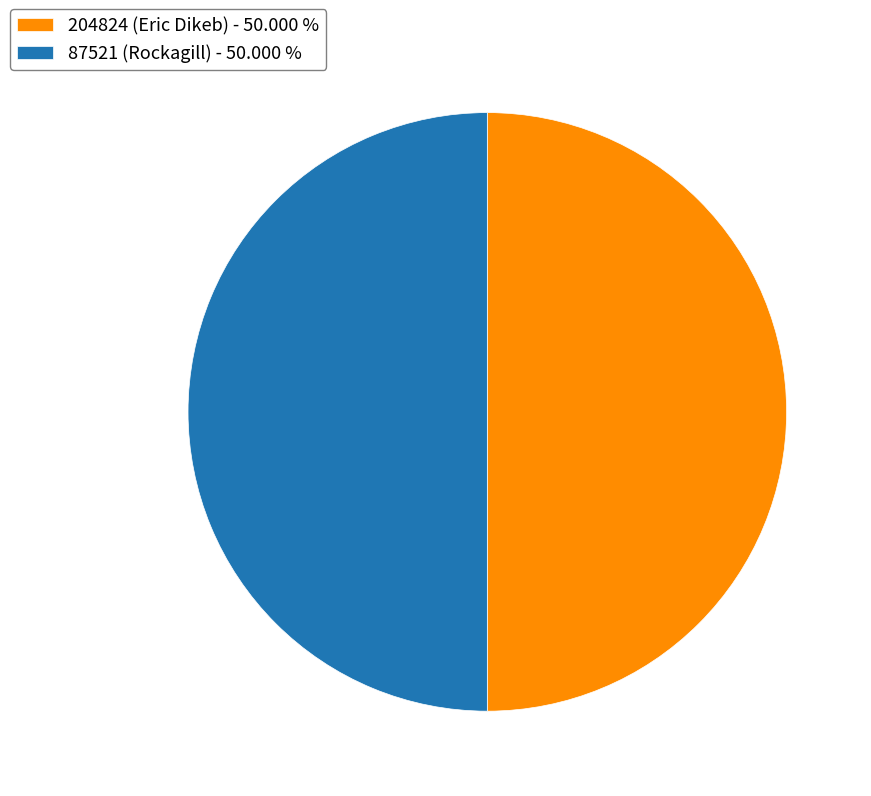

What is the ratio of the value at 204824 (Eric Dikeb) - 50.000 % to the value at 87521 (Rockagill) - 50.000 %?

1.0